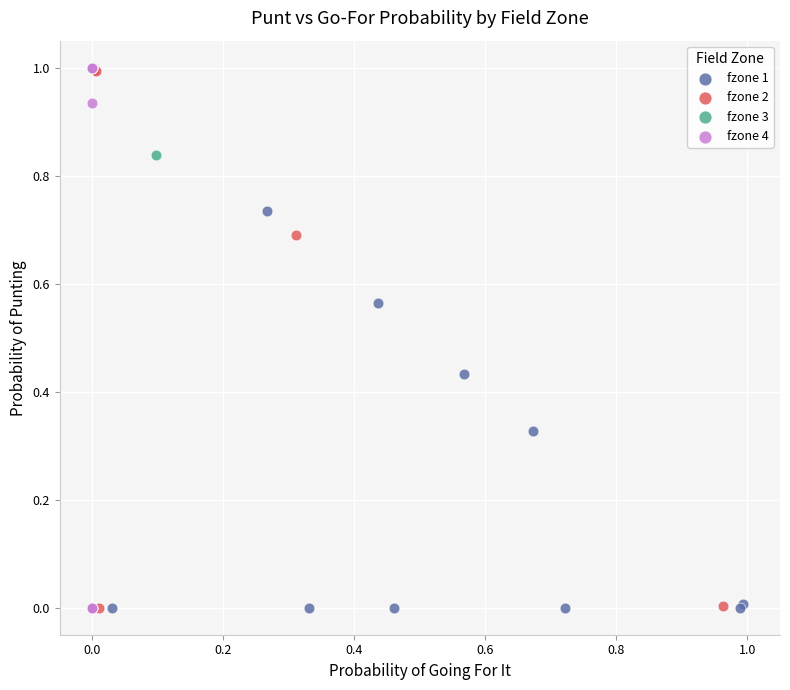

What are all the series names shown in the legend?

fzone 1, fzone 2, fzone 3, fzone 4